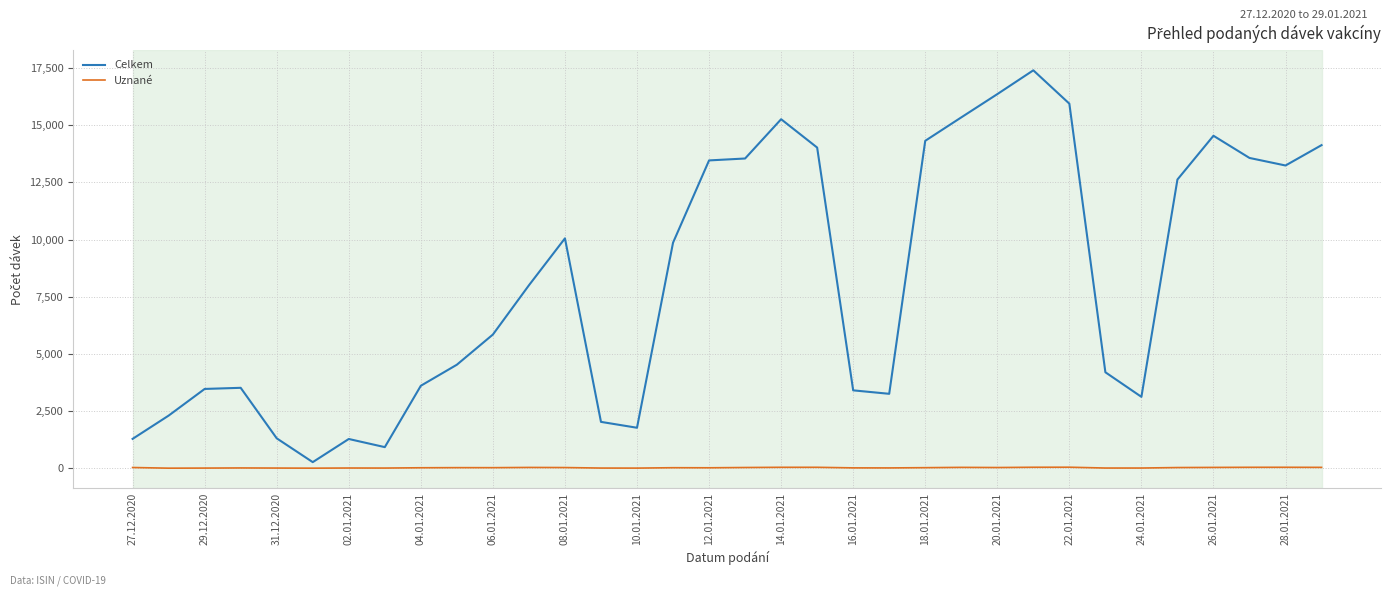

Rank the series by their average value, from lowest to highest.

Uznané, Celkem